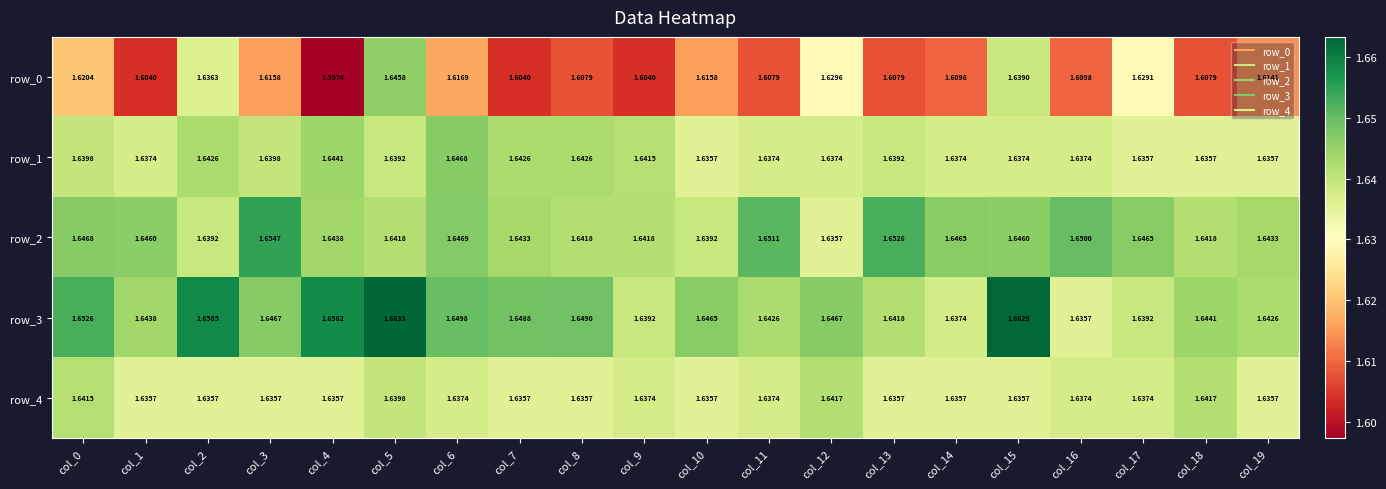

Is the value of row_4 at col_0 greater than the value of row_2 at col_14?

No